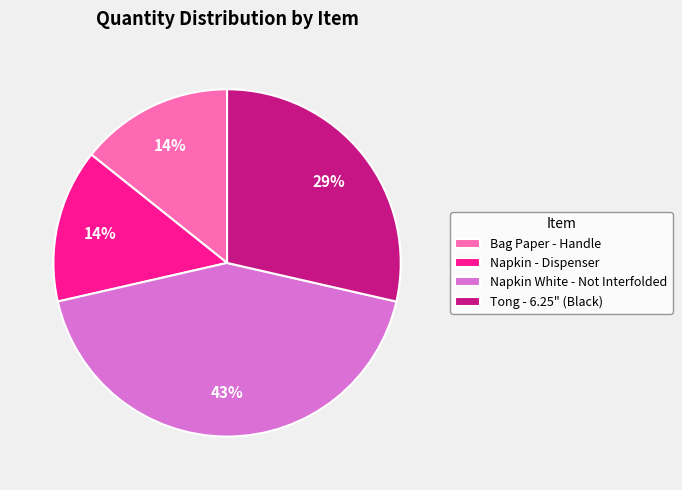

Count the number of slices in the pie.

4